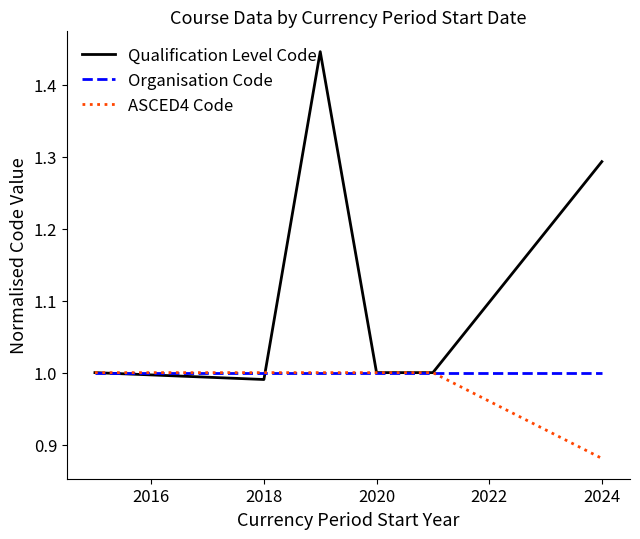

What are all the series names shown in the legend?

Qualification Level Code, Organisation Code, ASCED4 Code